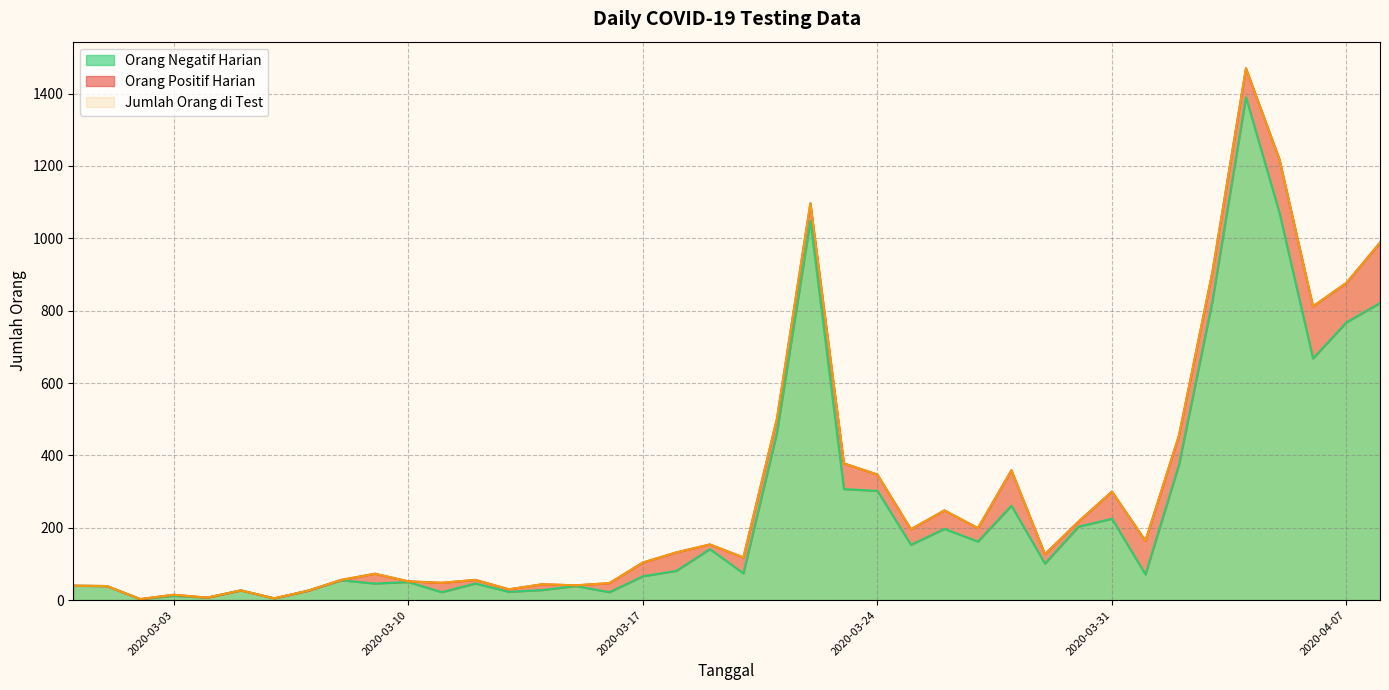

What is the difference between the maximum and minimum values in the Jumlah Orang di Test series?

1467